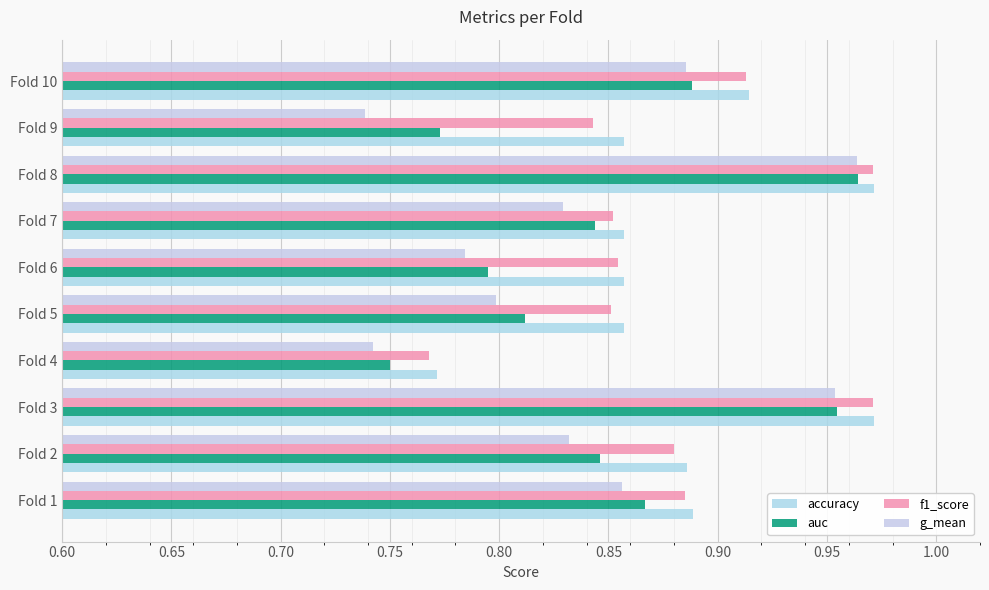

Which series has the largest total across all categories?

accuracy